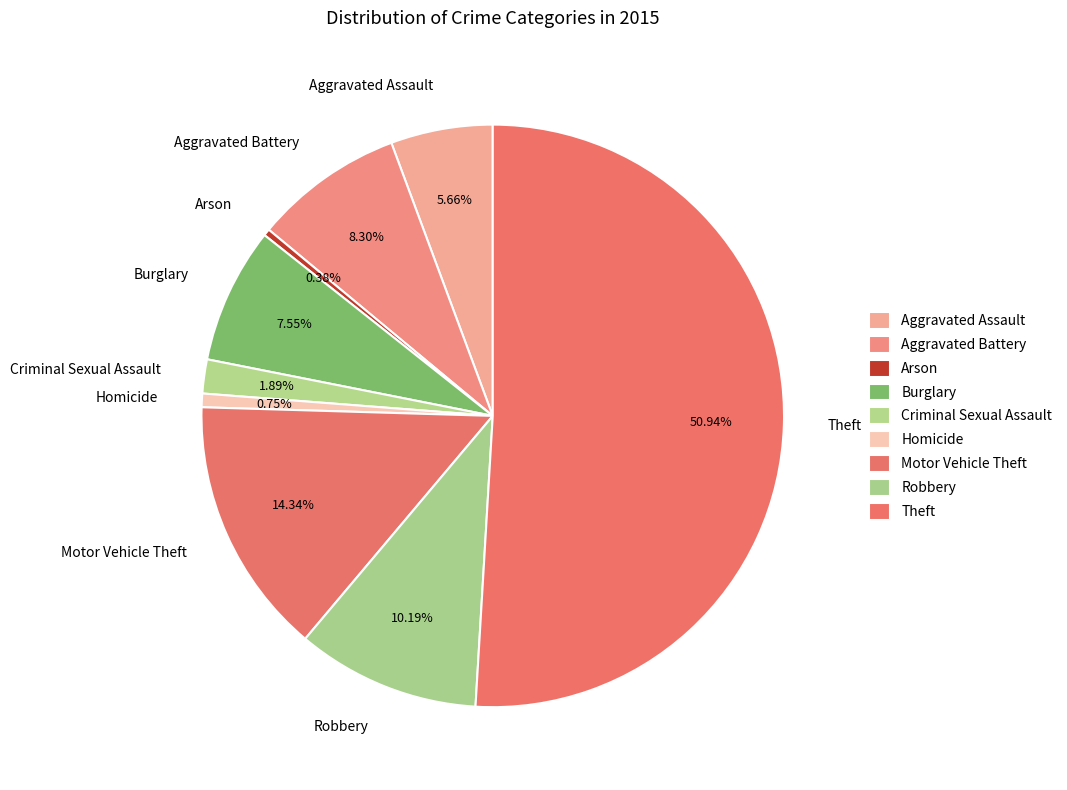

Which has a higher value, Theft or Motor Vehicle Theft?

Theft